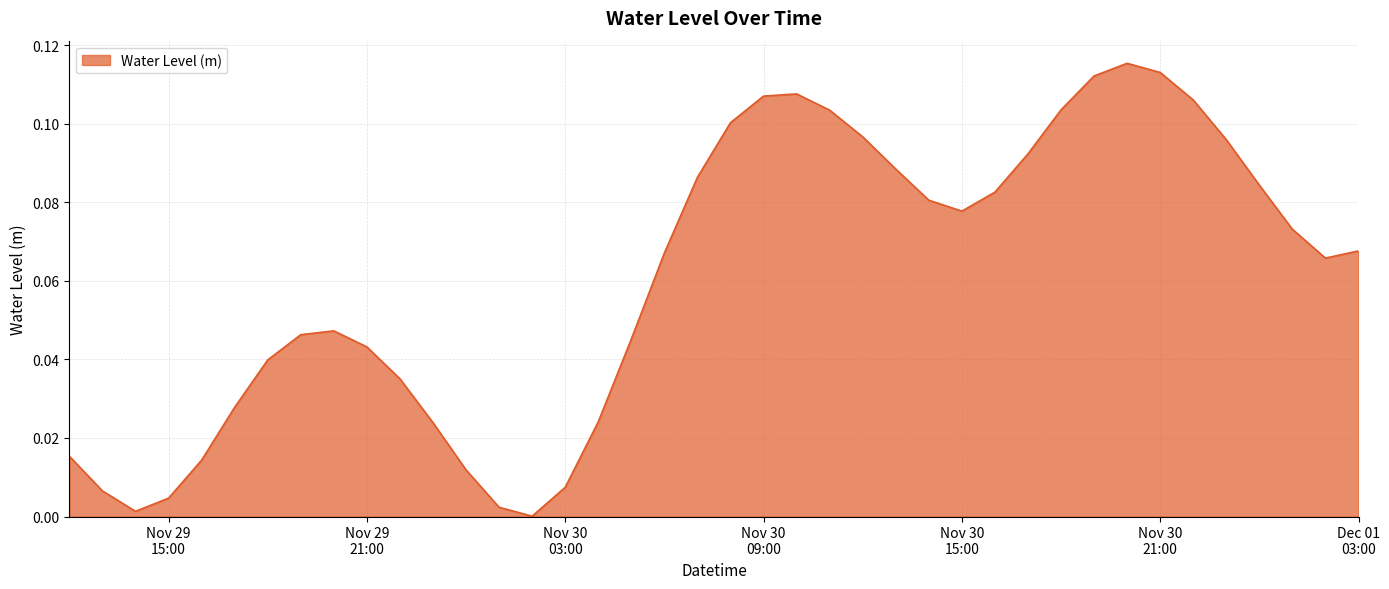

Count the number of data series in this chart.

1